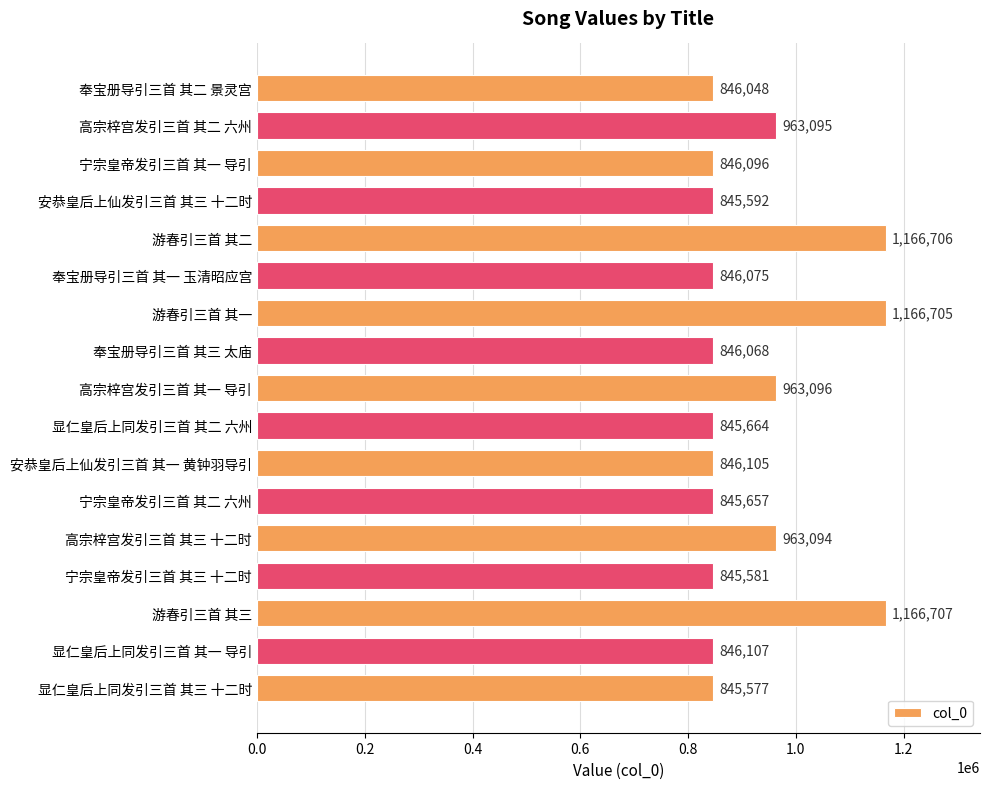

True or false: the data shows 846075 at 奉宝册导引三首 其一 玉清昭应宫.

True